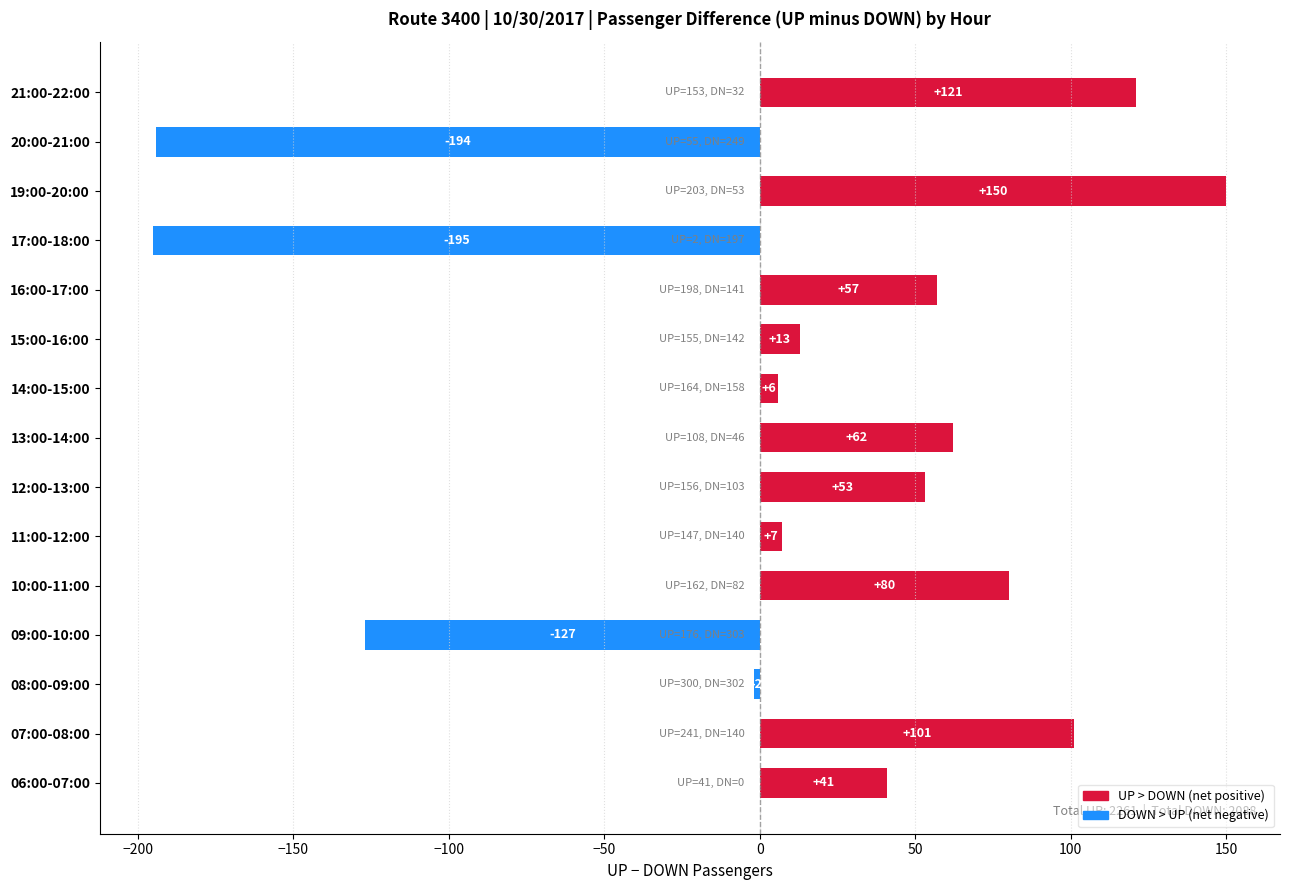

What is the change in value from 06:00-07:00 to 14:00-15:00?

-35